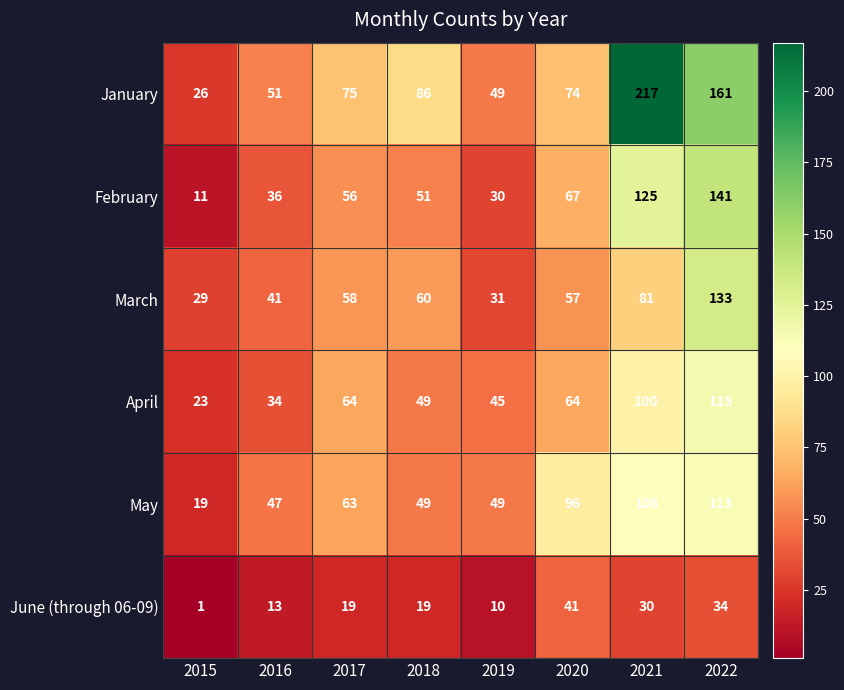

At 2020, list the series in order from smallest to largest.

June (through 06-09), March, April, February, January, May